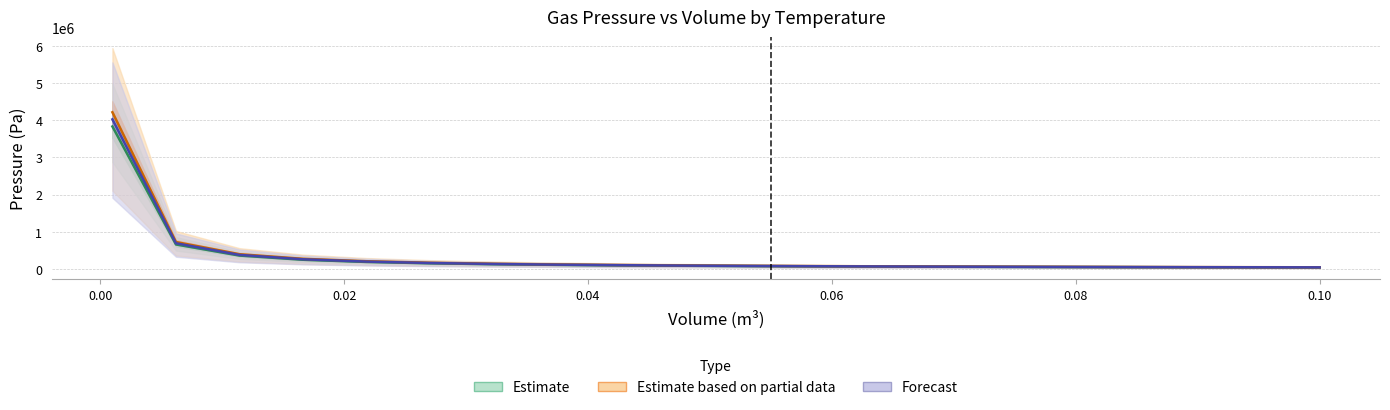

How many lines are shown in the chart?

3